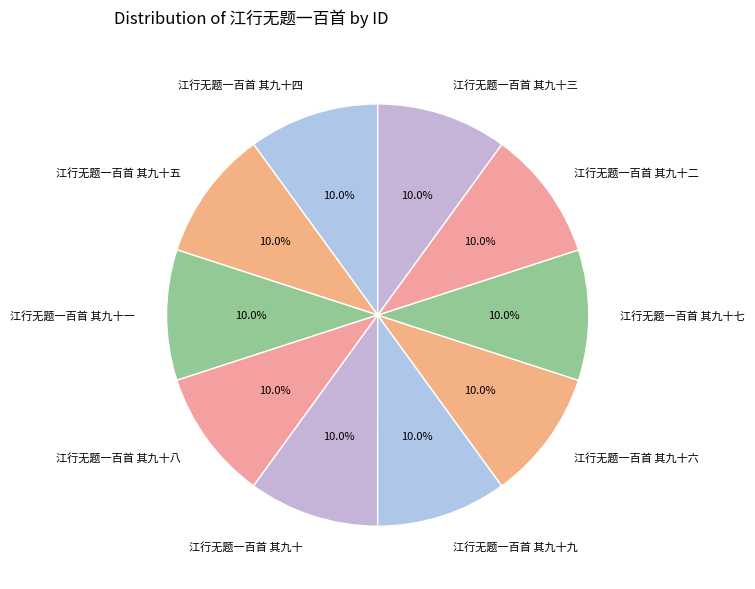

How much of the chart is everything except 江行无题一百首 其九十六?

90.0%